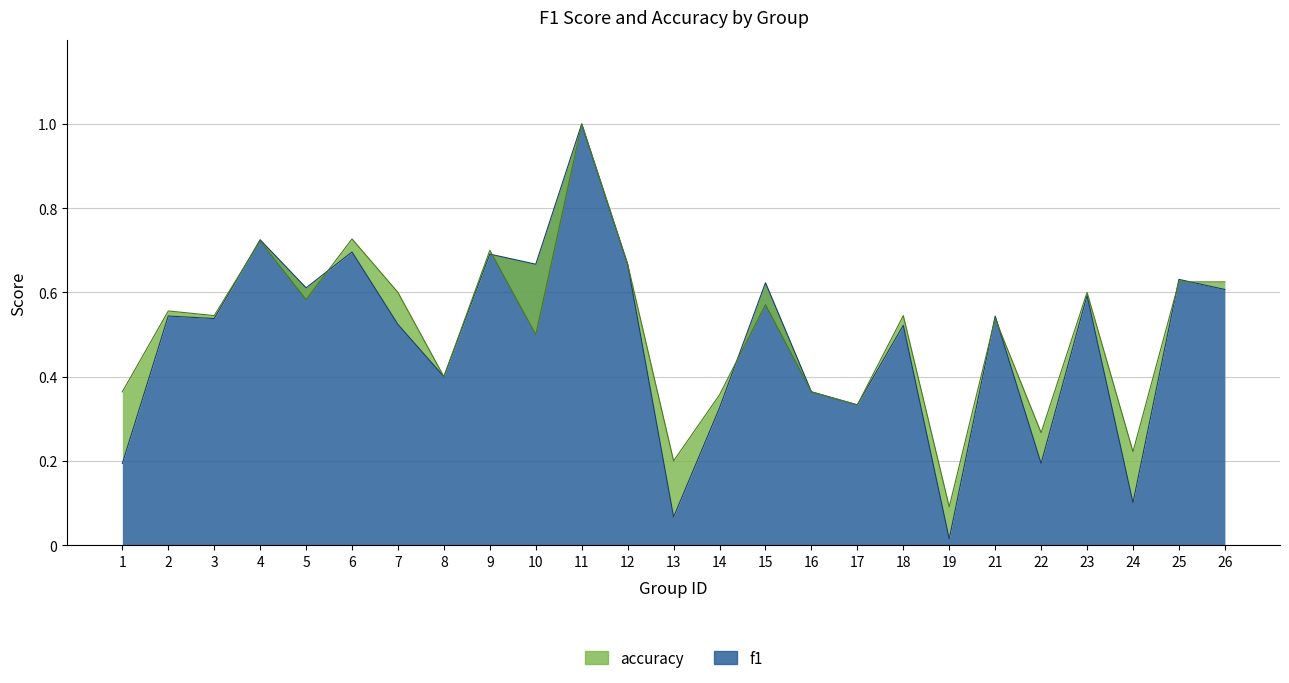

After their last crossing, which series has the higher values: accuracy or f1?

accuracy